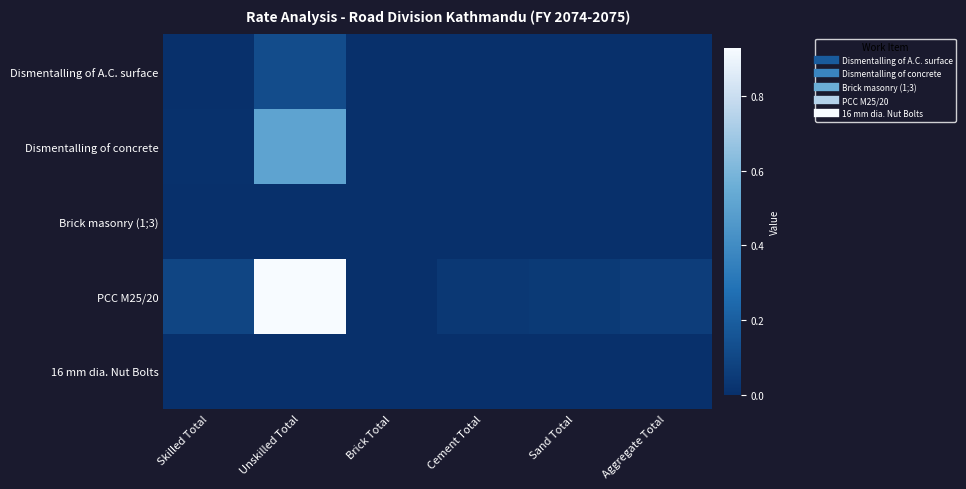

What is the total value across all series at Aggregate Total?

0.1